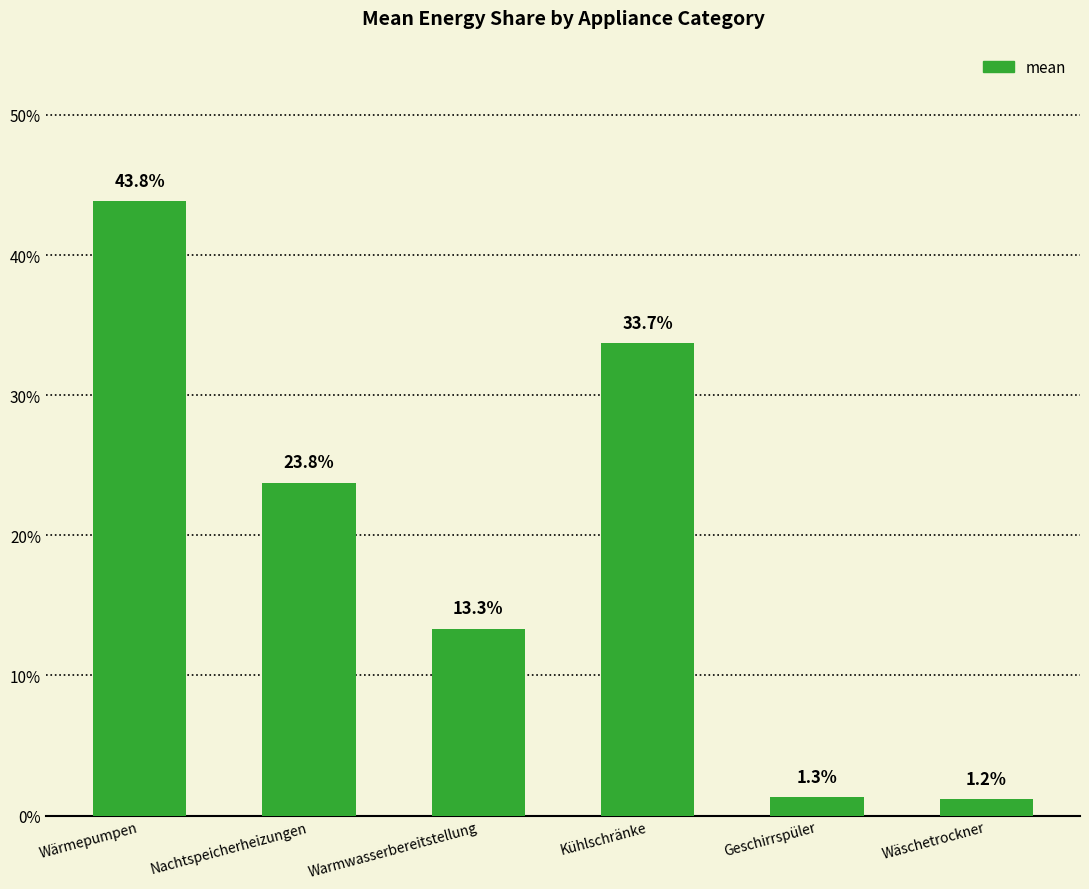

Reading right to left, transcribe all the data shown in this chart.

Wäschetrockner=0.0	Geschirrspüler=0.0	Kühlschränke=0.3	Warmwasserbereitstellung=0.1	Nachtspeicherheizungen=0.2	Wärmepumpen=0.4